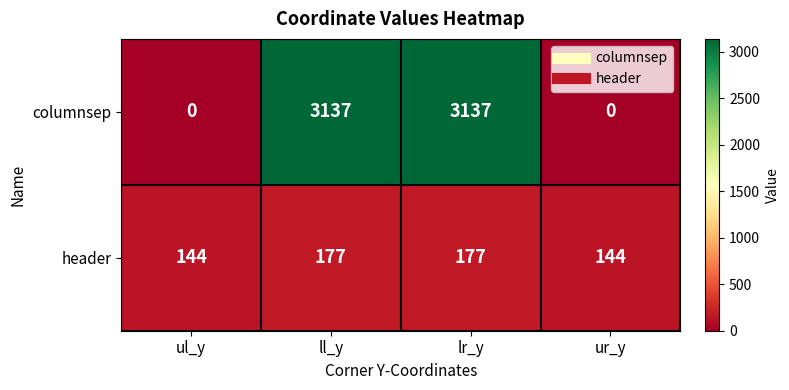

True or false: header has a value of 144 at ul_y.

True